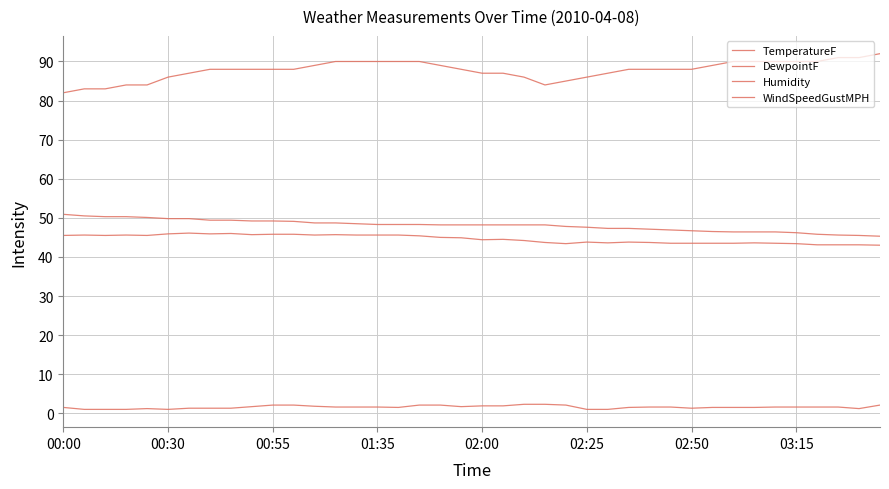

At which label does TemperatureF first exceed 48?

00:00